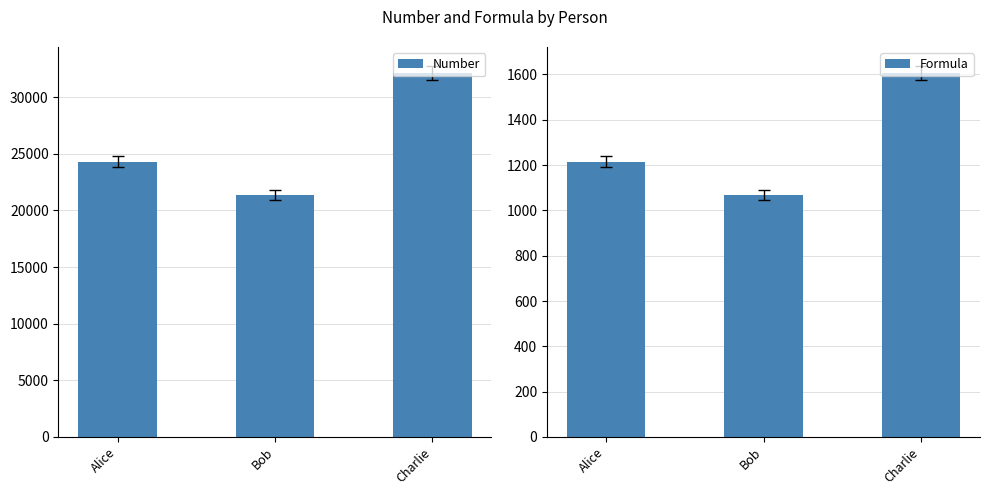

What is the label of the 3rd bar from the right?

Alice